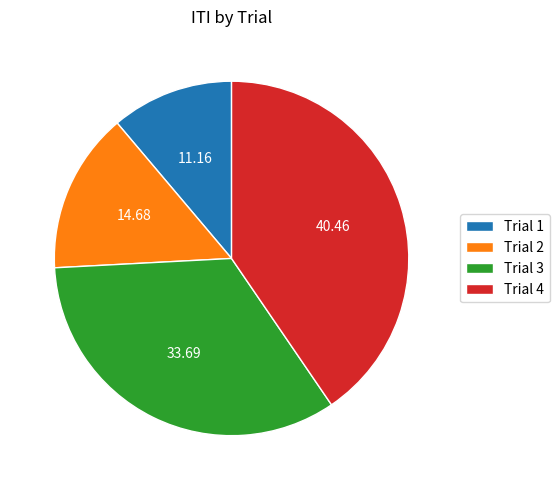

How many segments does this pie chart have?

4